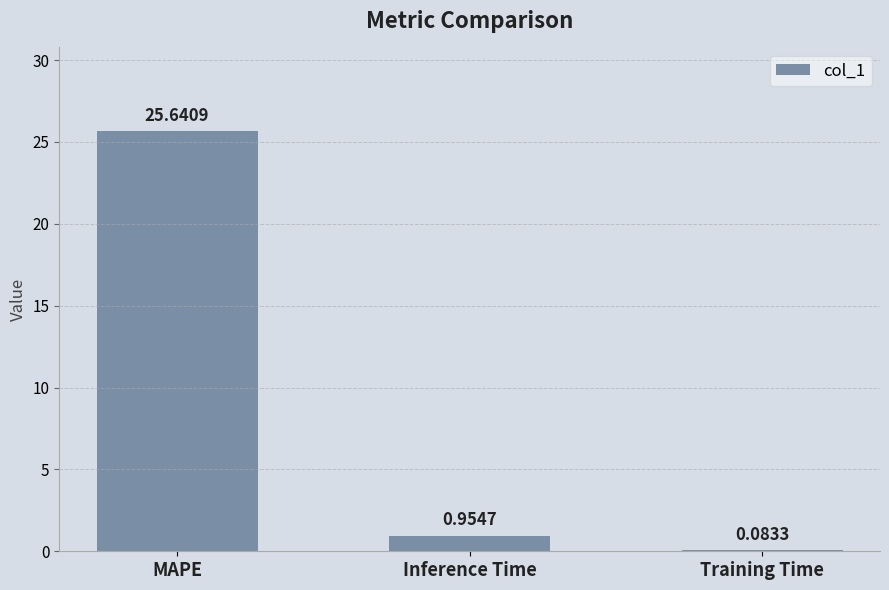

Where is the data nearest to the value 12?

Inference Time